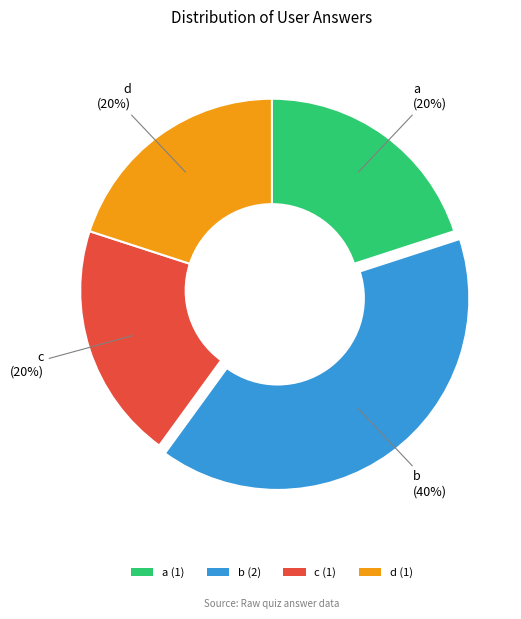

Combined, do c (1) and b (2) account for over 50%?

Yes